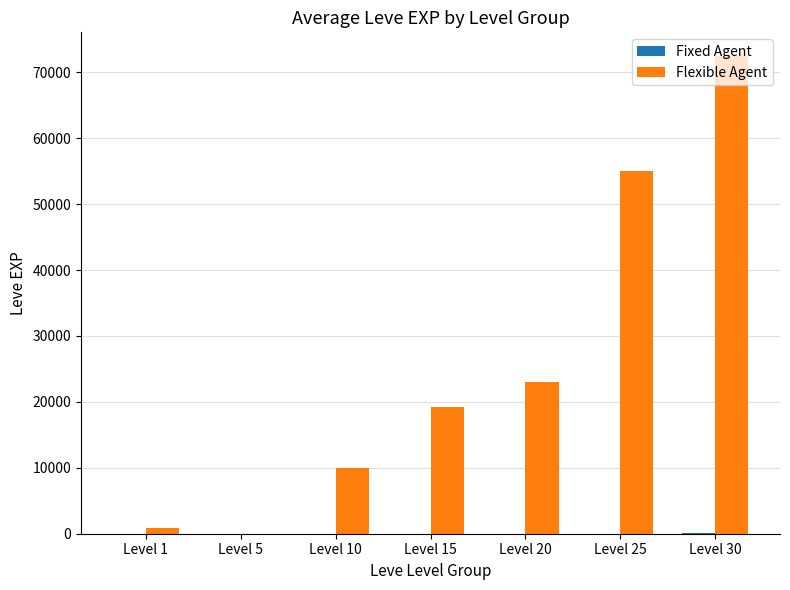

Which series has the largest total across all categories?

Flexible Agent